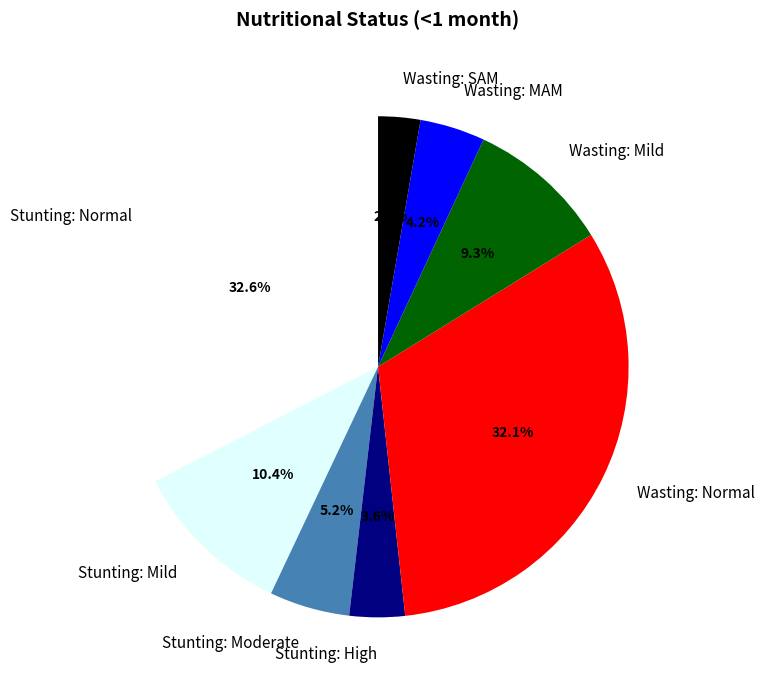

Which category has the smallest portion of the pie?

Wasting: SAM